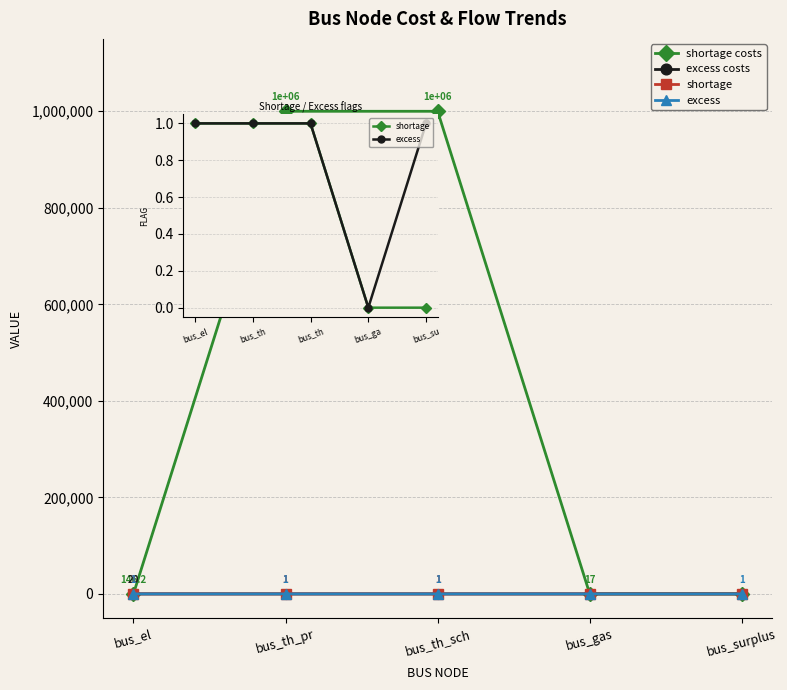

What is the maximum value shown in the chart?

1000000.0